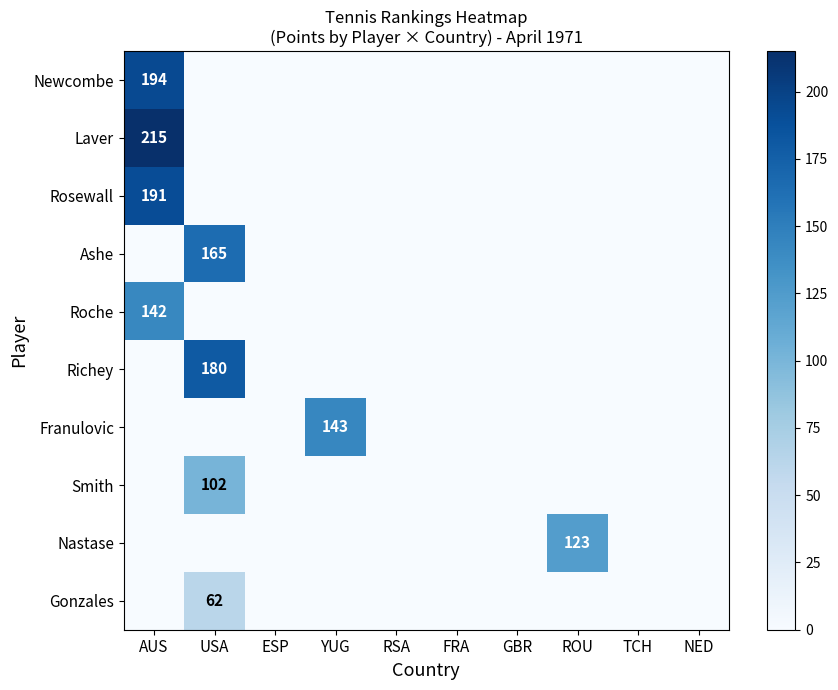

Is it true that Newcombe equals 321 at AUS?

False